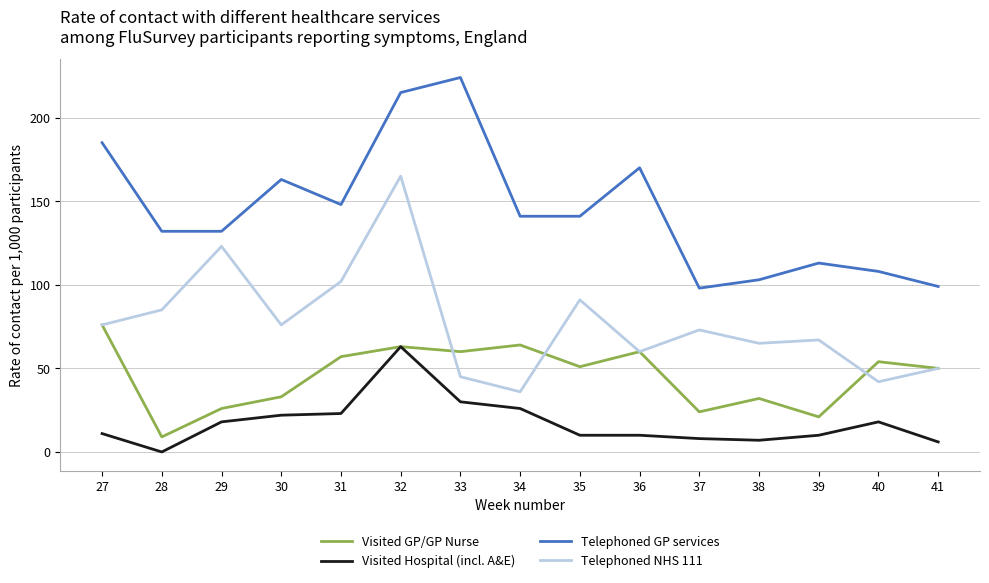

True or false: Visited GP/GP Nurse and Telephoned GP services cross at least once.

False